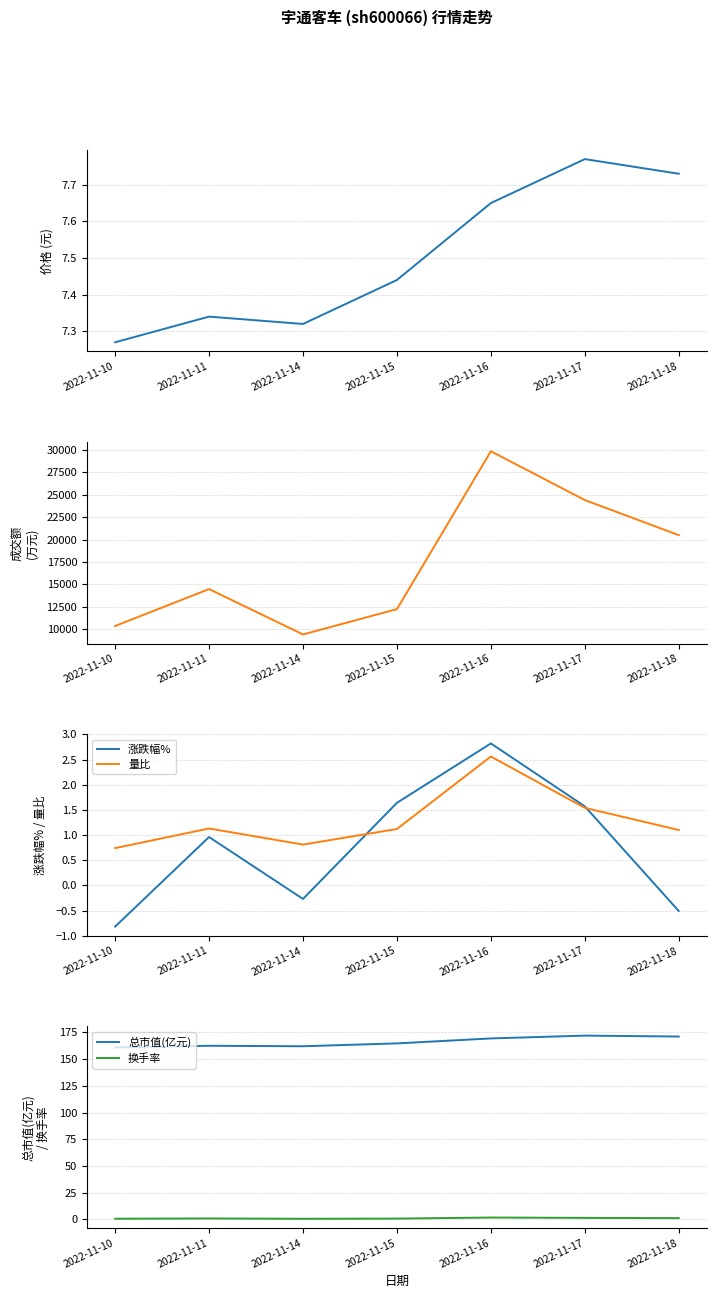

Does the chart have visible grid lines?

Yes